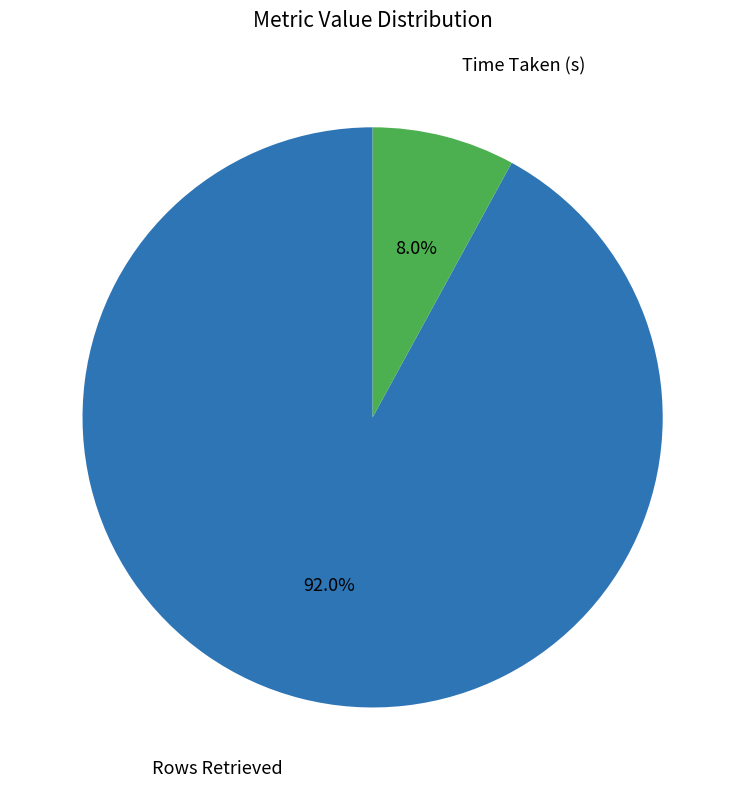

How many segments does this pie chart have?

2